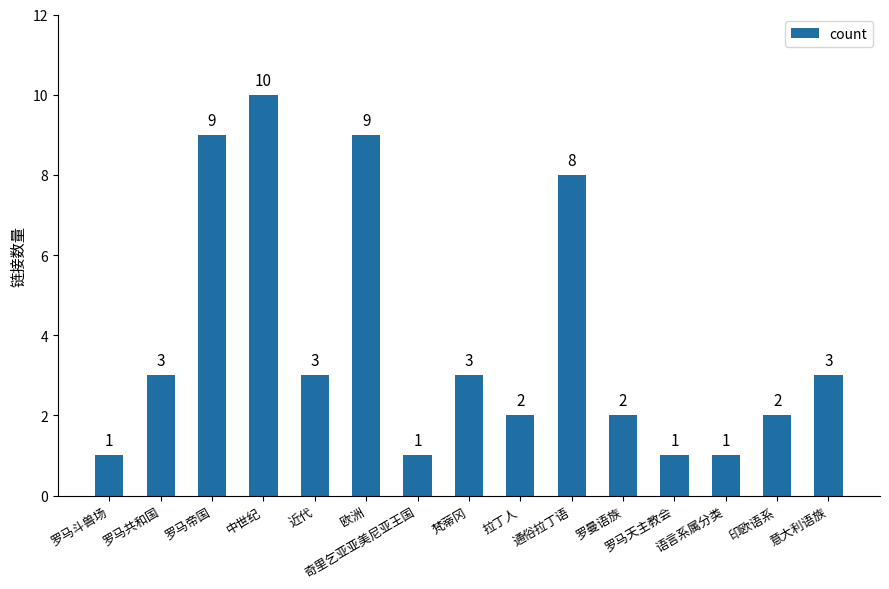

What is the average value?

4